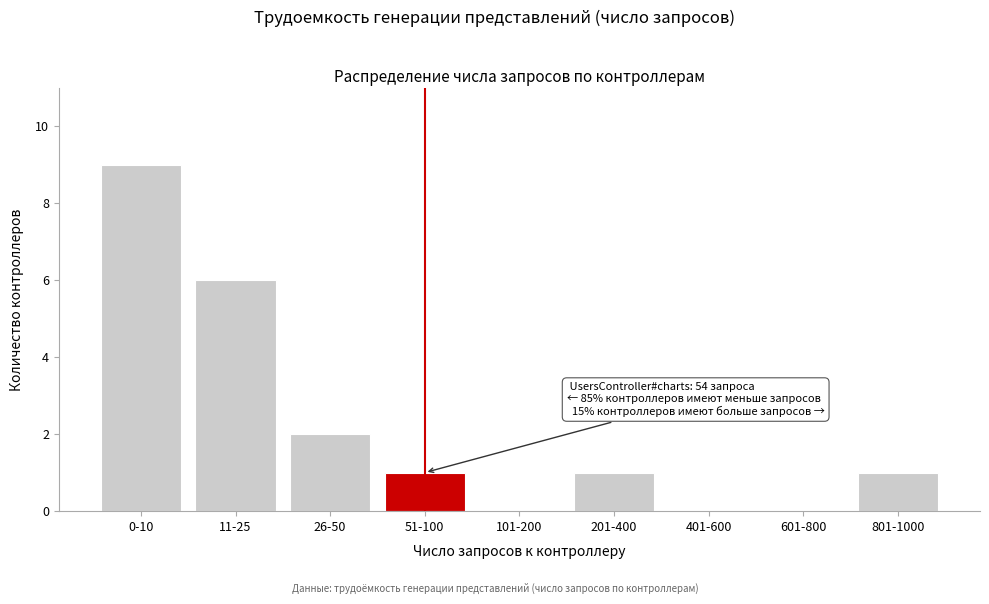

Reading left to right, extract all data points from this chart.

0-10=9	11-25=6	26-50=2	51-100=1	101-200=0	201-400=1	401-600=0	601-800=0	801-1000=1